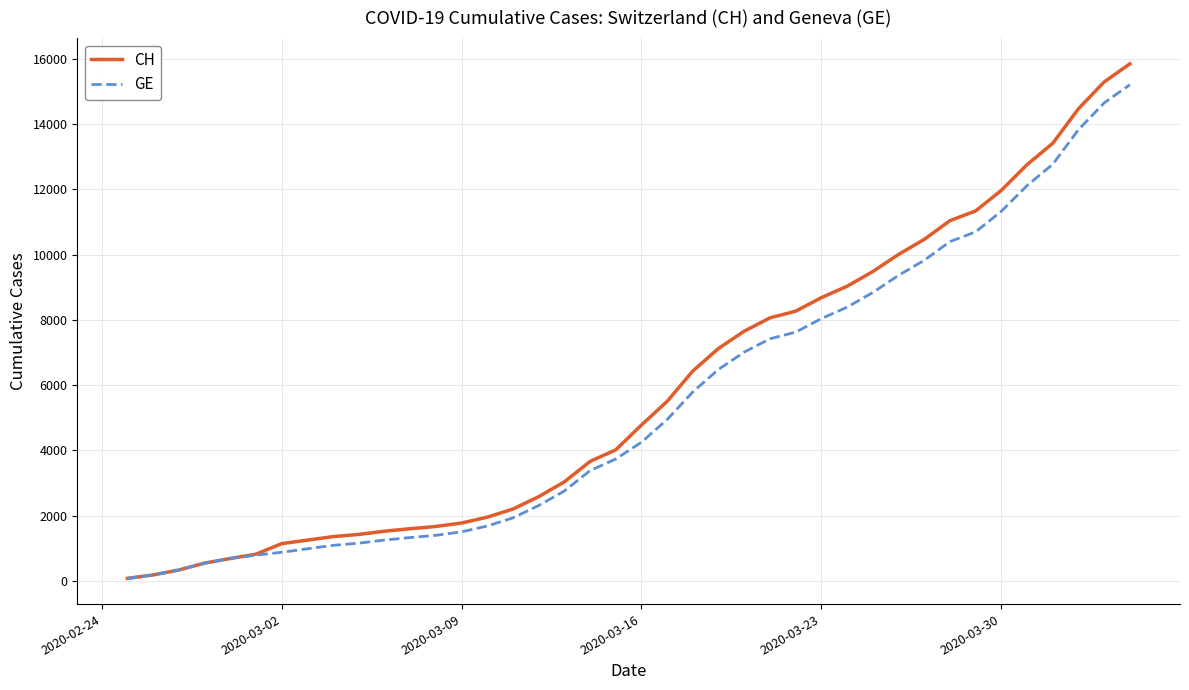

Is this an area chart (filled region under the line)?

No